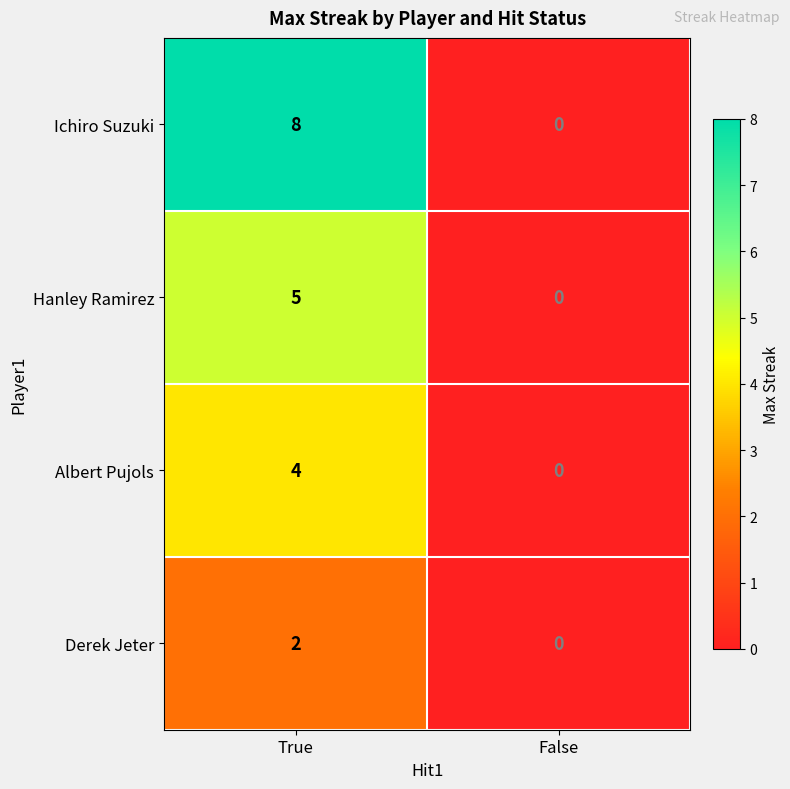

List the series in order of their peak value, lowest first.

Derek Jeter, Albert Pujols, Hanley Ramirez, Ichiro Suzuki